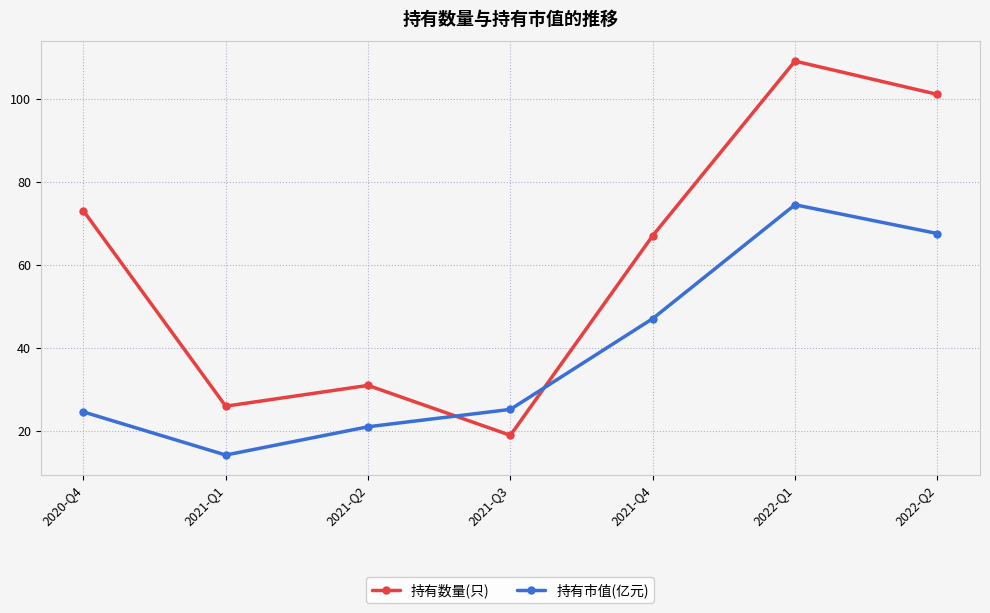

List the labels in order of 持有数量(只) value, smallest first.

2021-Q3, 2021-Q1, 2021-Q2, 2021-Q4, 2020-Q4, 2022-Q2, 2022-Q1